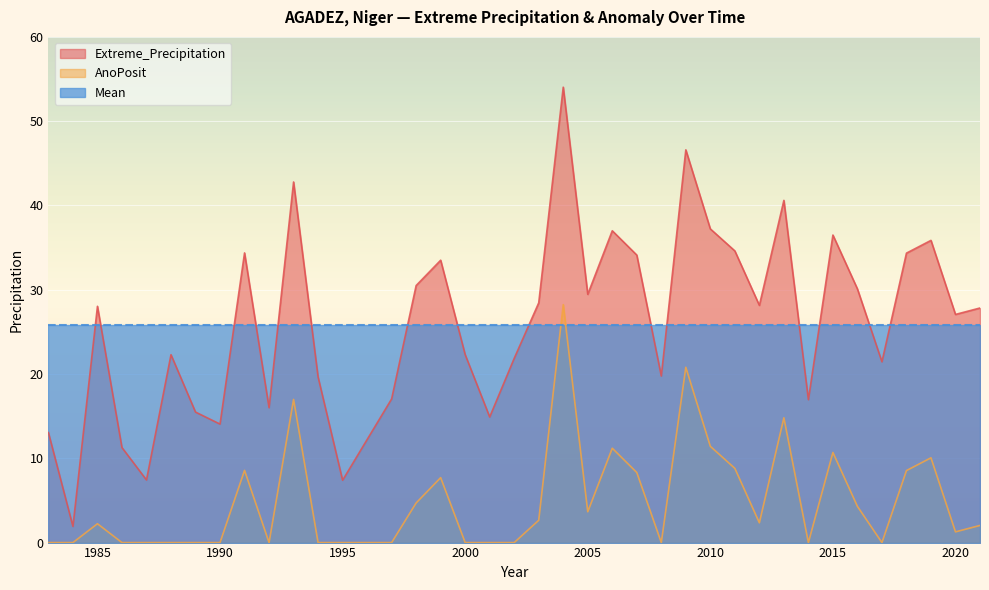

At which category does the chart reach its minimum across all series?

1983